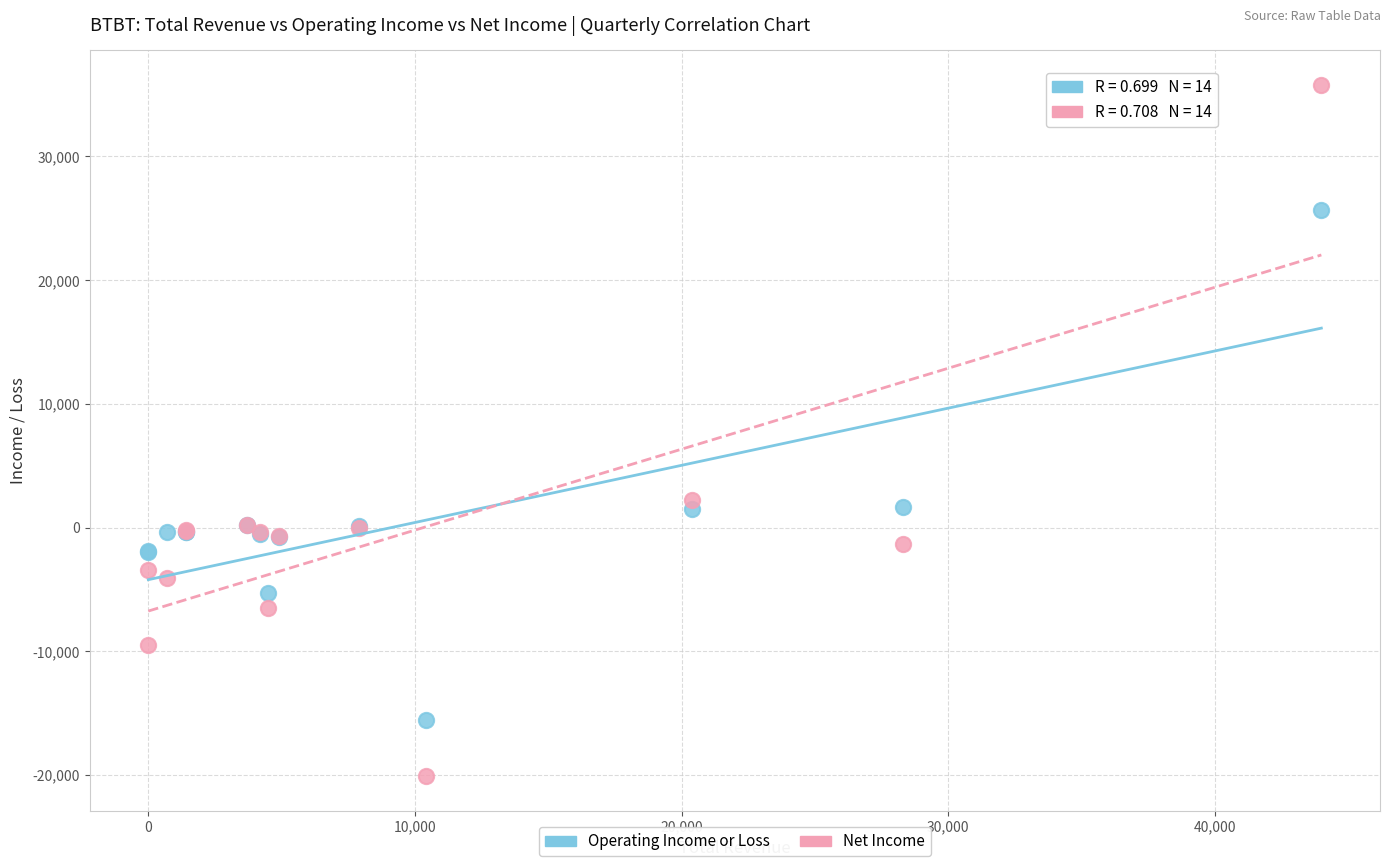

Which series reaches the maximum Y coordinate?

Net Income